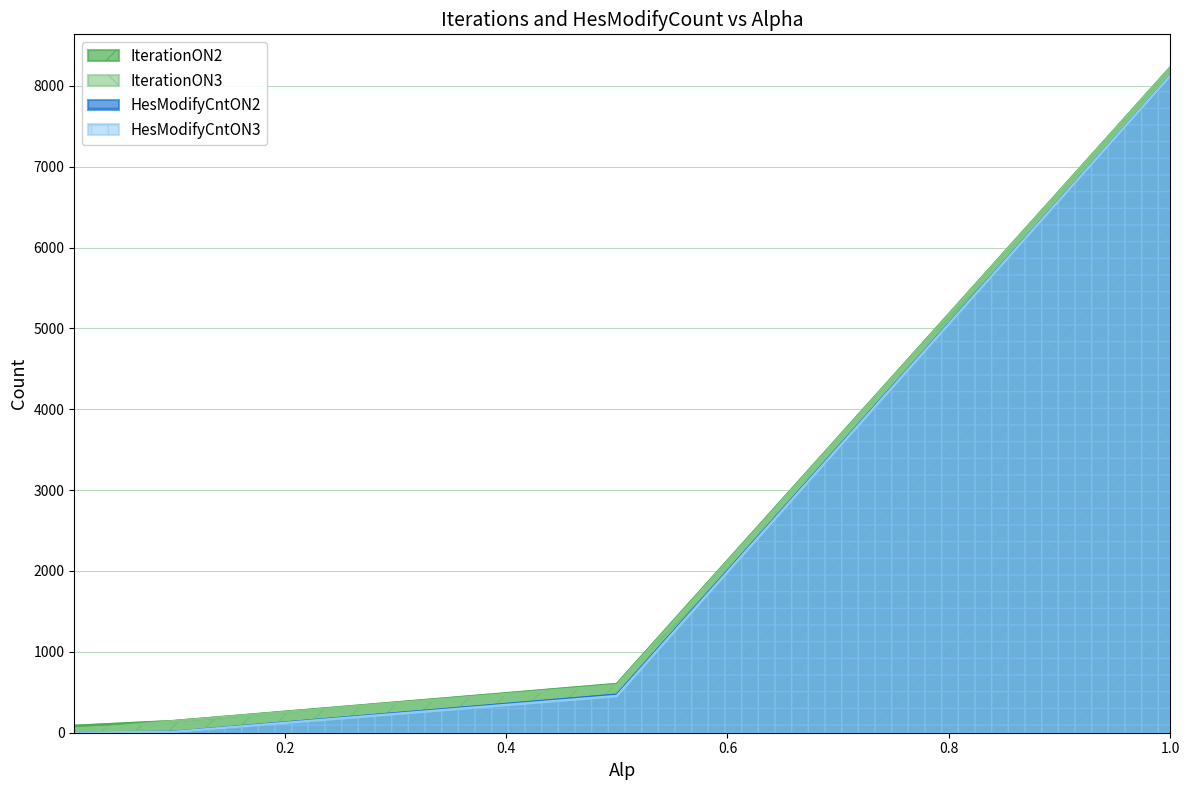

How many values in the IterationON3 series are below 589?

2